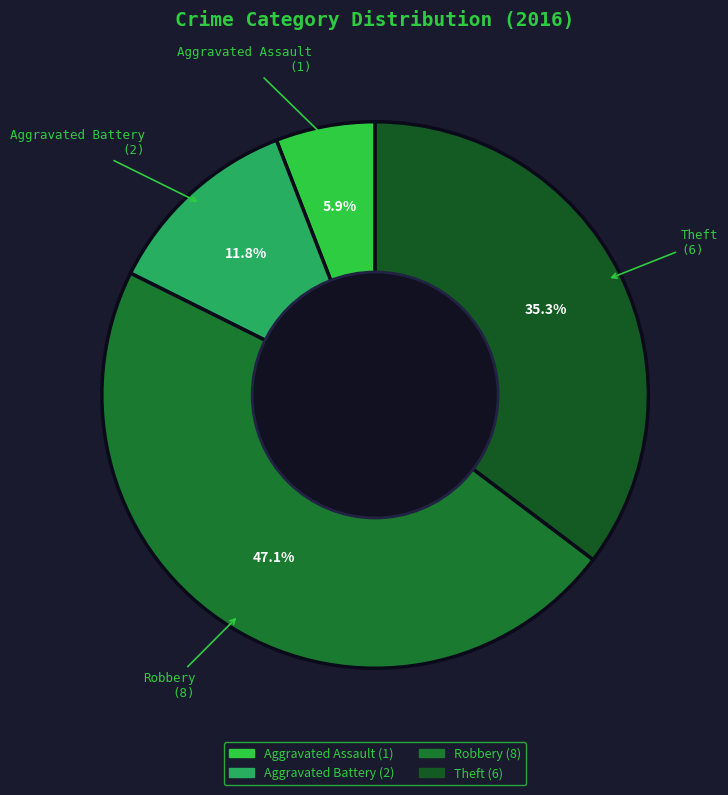

What is the total percentage of Aggravated Assault and Robbery?

52.9%